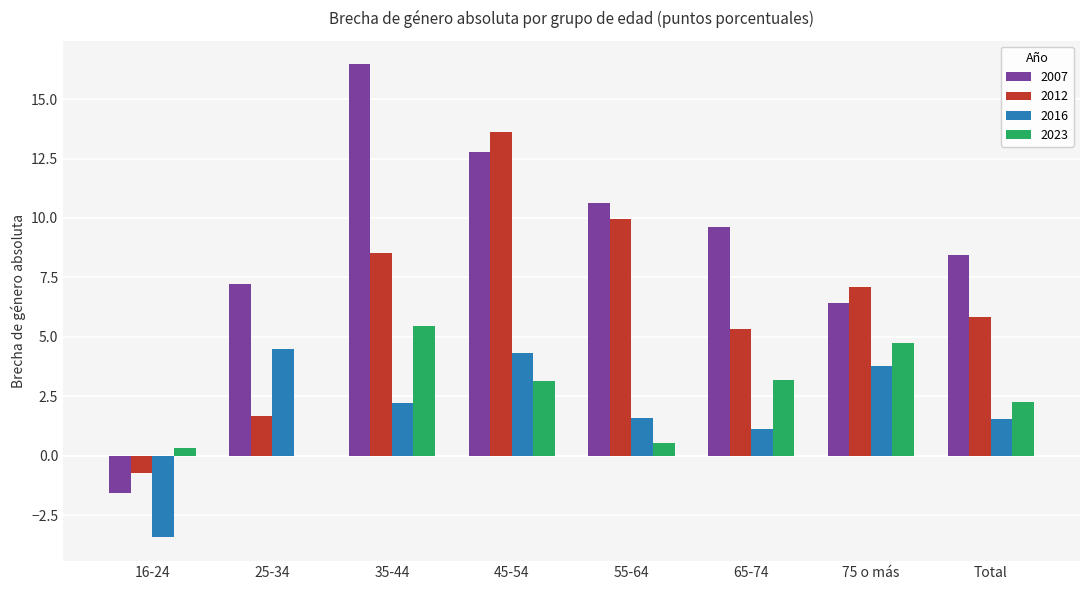

What is the sum of all 2016 values?

15.6